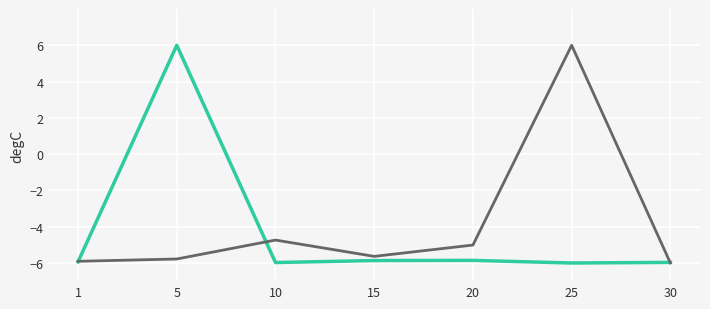

What is the difference between the highest and lowest values at 5?

11.8